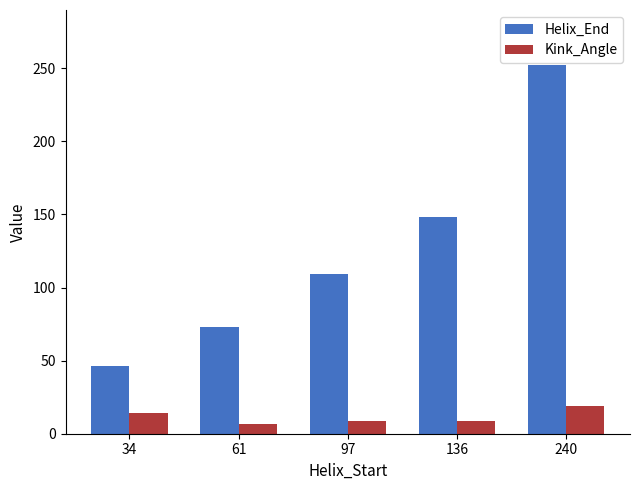

What is the average value of the Kink_Angle series?

11.4